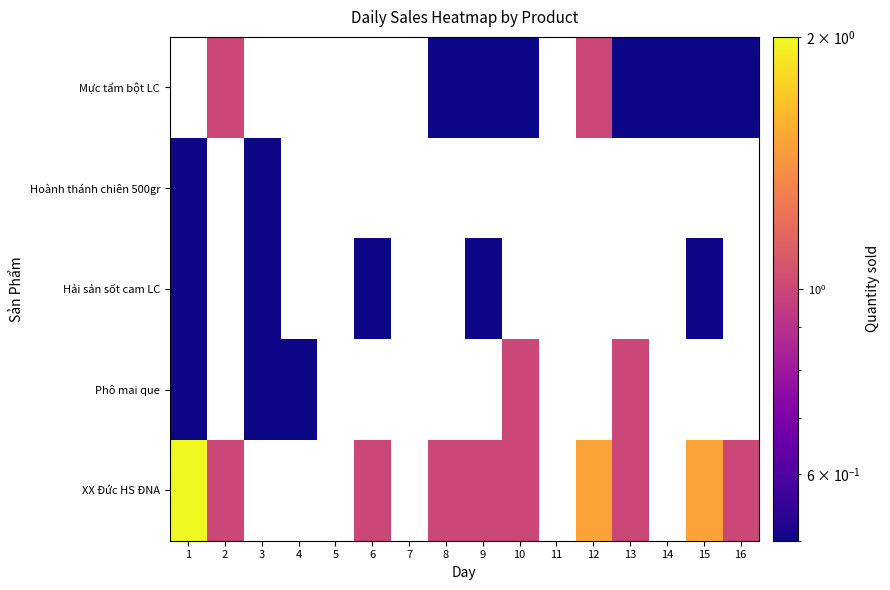

Which has a higher value, 3 or 4?

4